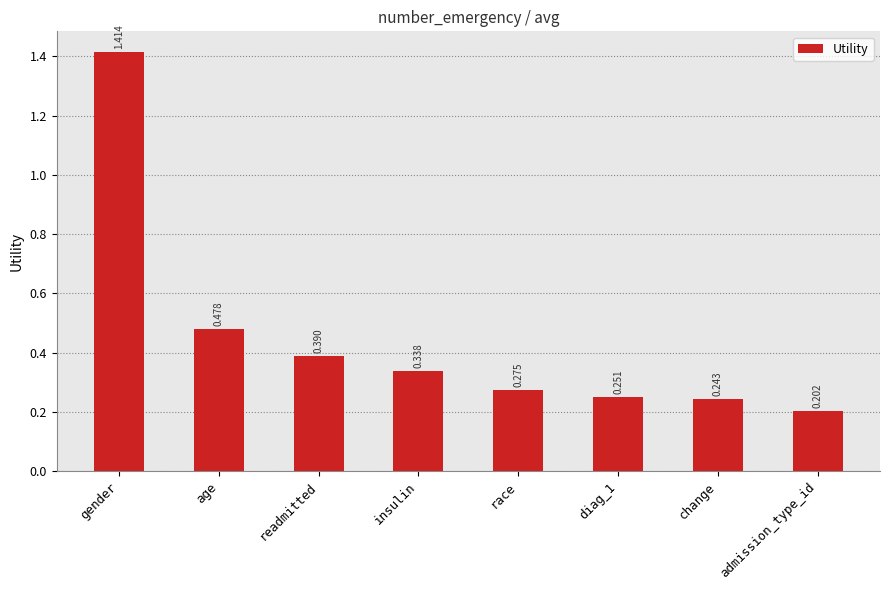

Rank the categories by value from highest to lowest.

gender, age, readmitted, insulin, race, diag_1, change, admission_type_id